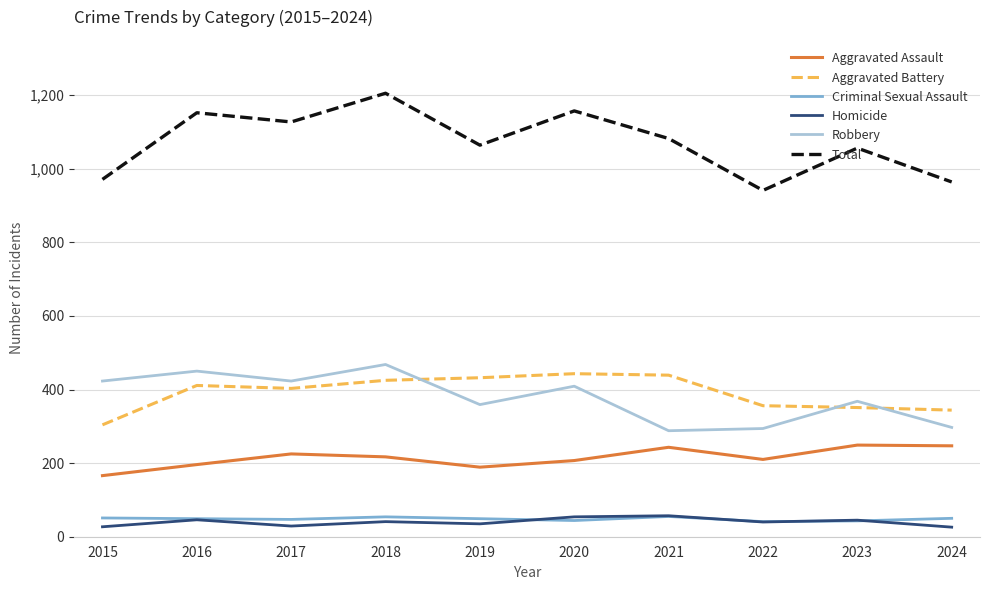

Which series has the widest spread of values?

Total